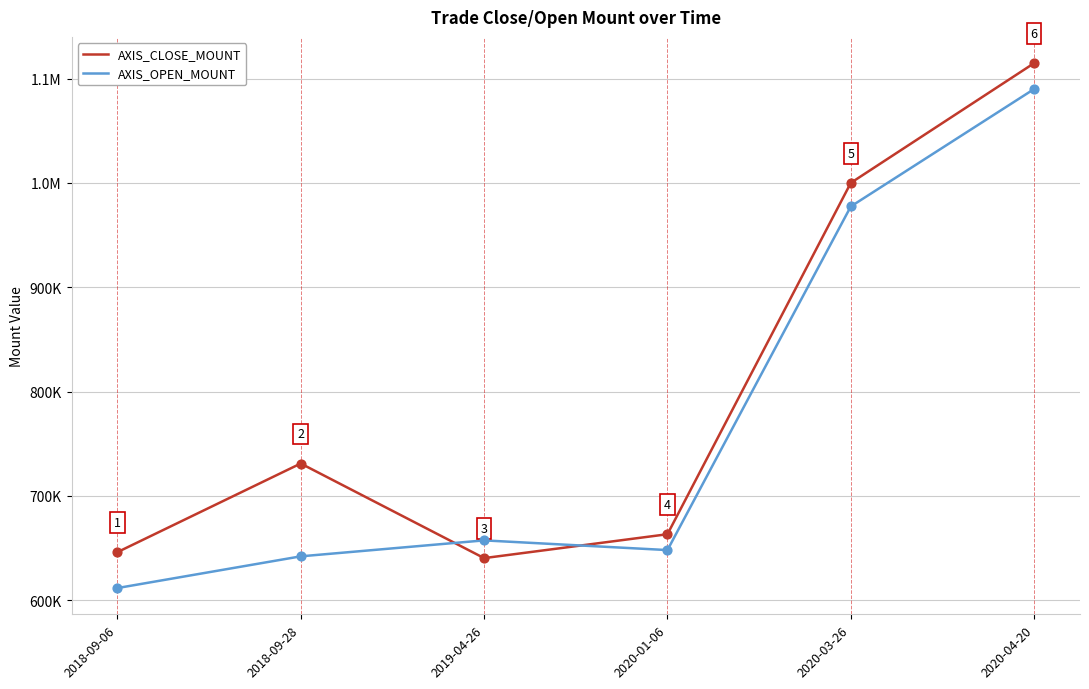

At which category is the sum across all series the highest?

2020-04-20